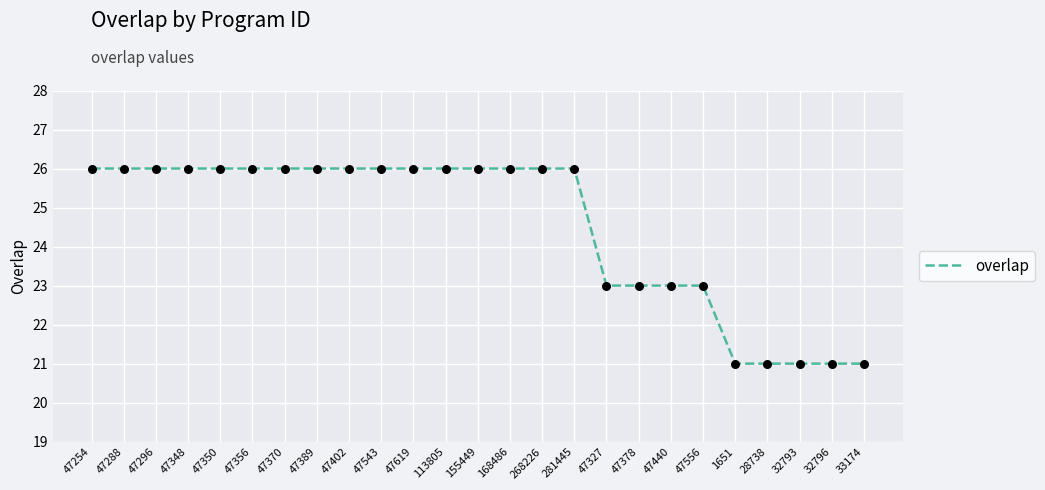

Approximately how many times larger is the value at 47296 compared to 168486?

1.0